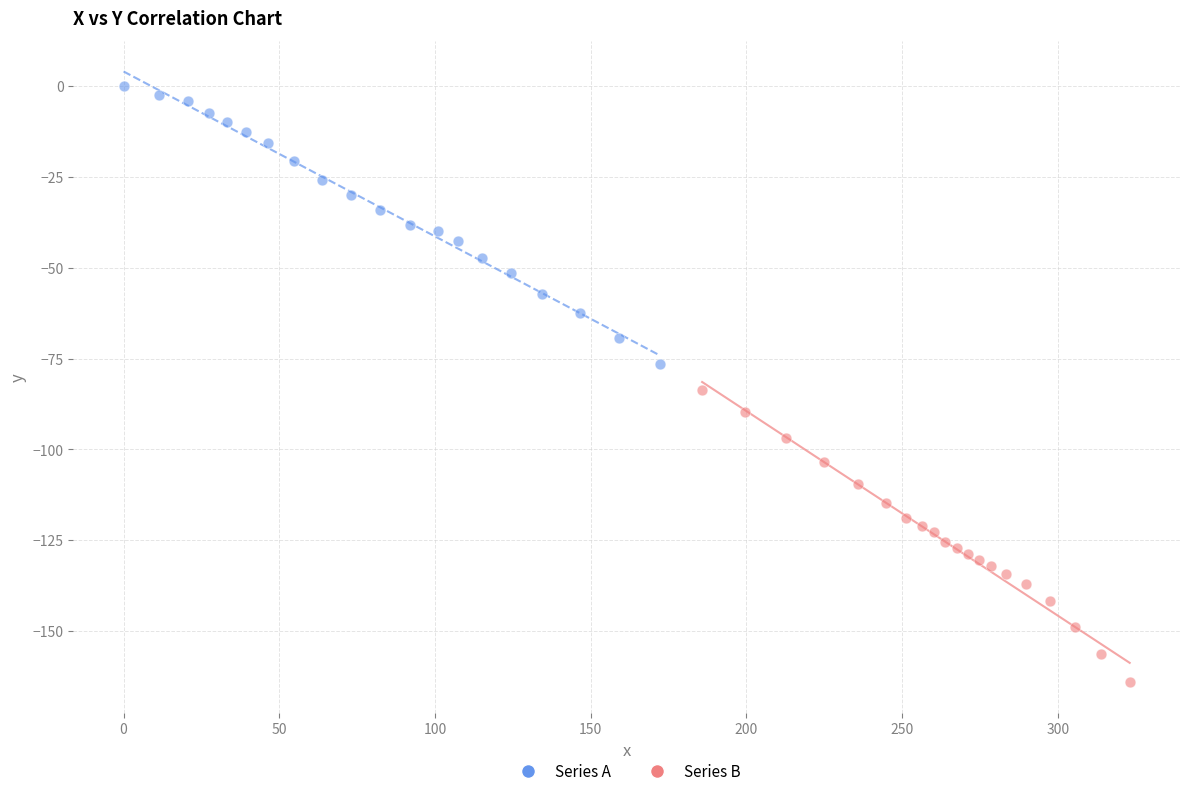

Which series has the largest Y range (max minus min)?

Series B